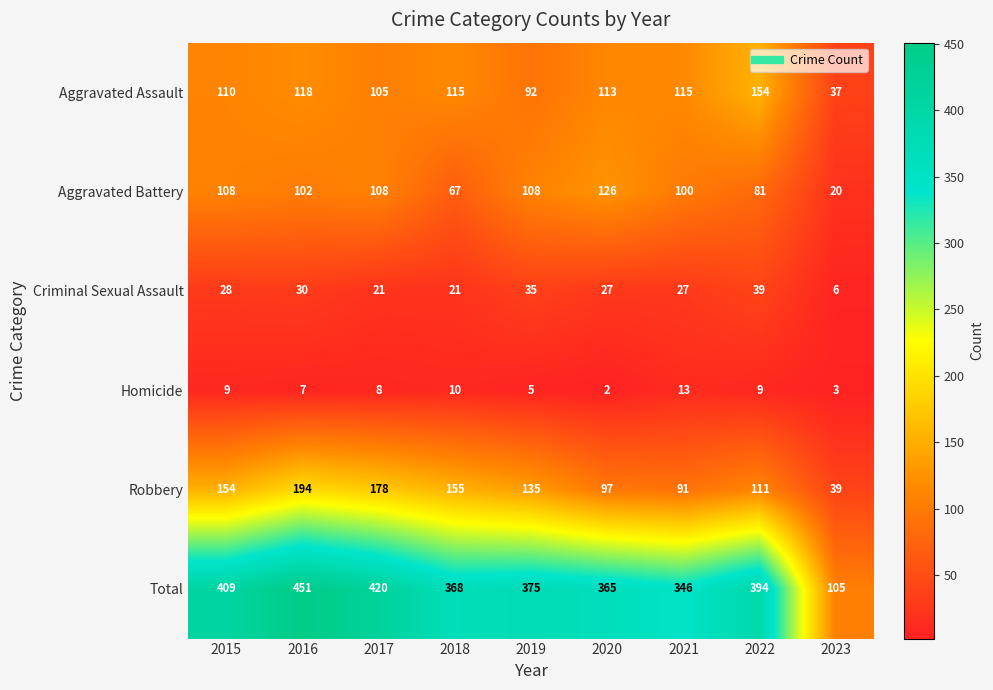

What is the approximate value of Total at 2020?

365